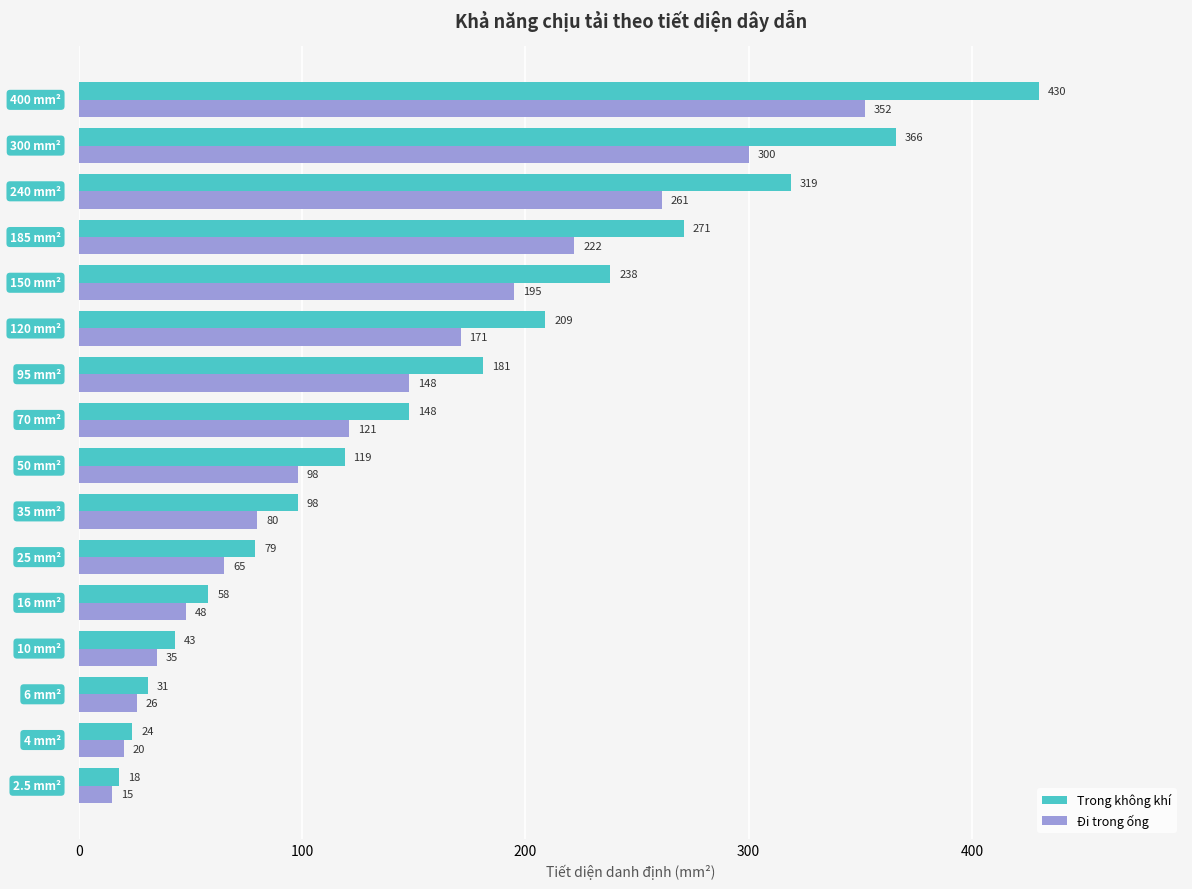

List the series in order of their peak value, lowest first.

Đi trong ống, Trong không khí